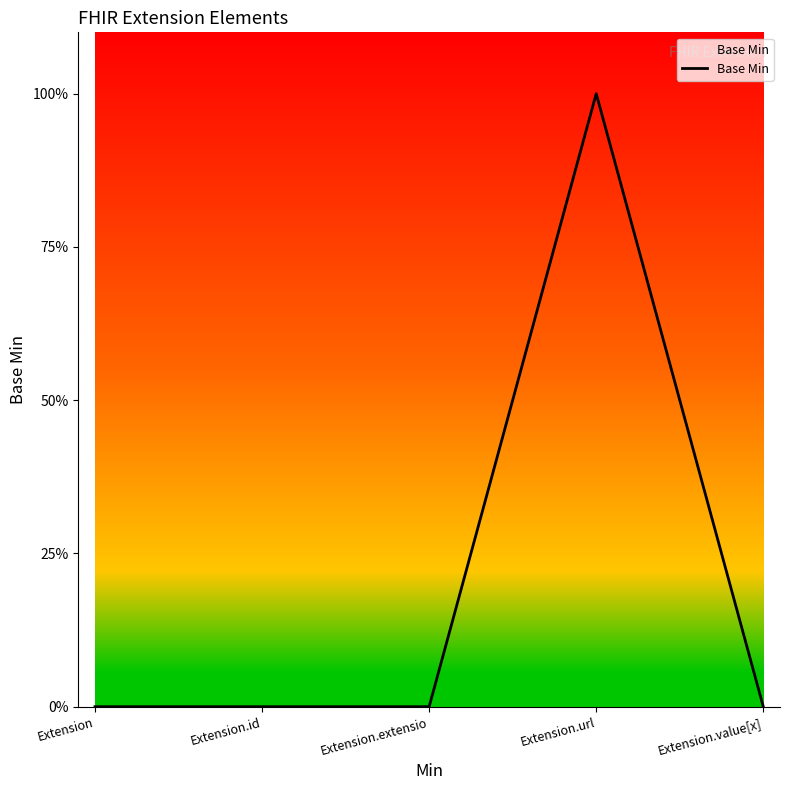

What is the value of the 4th point from the left?

1